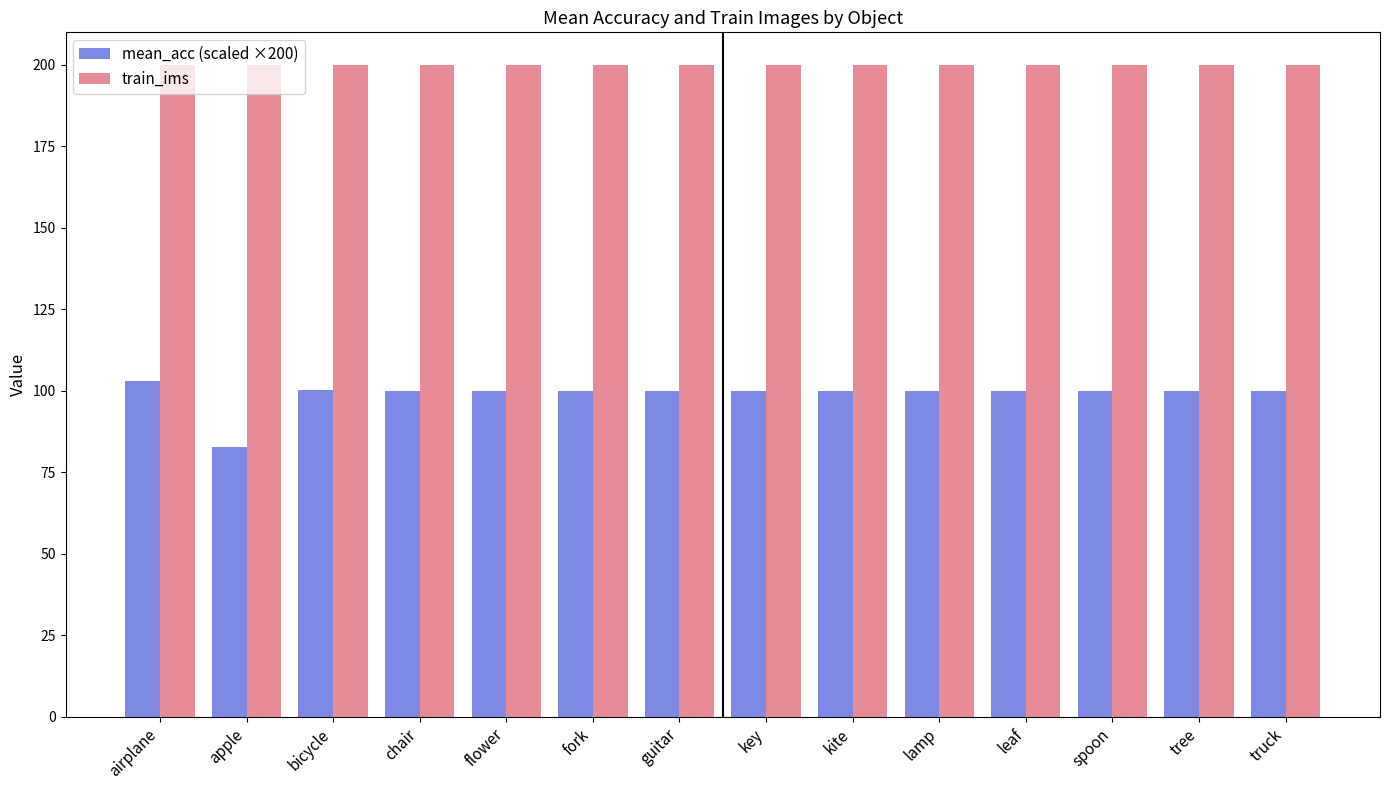

True or false: train_ims has a value of 200.0 at fork.

True